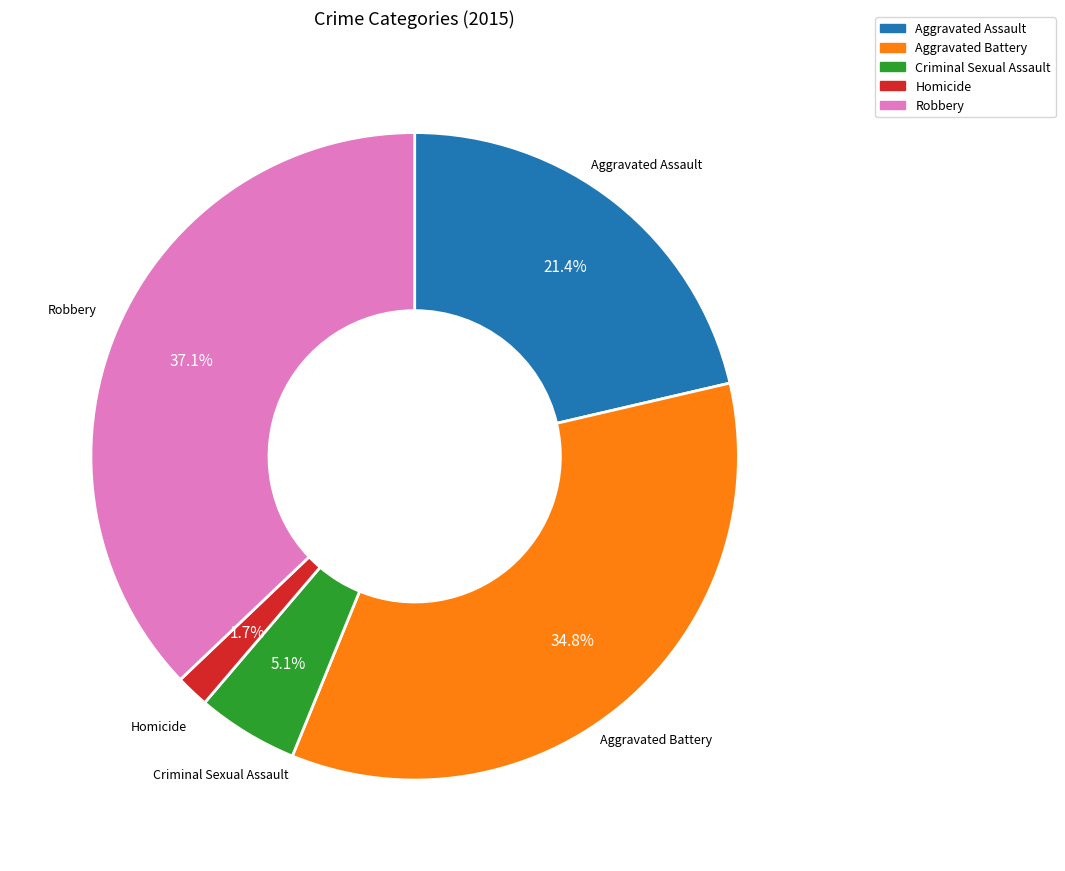

Rank the categories by value from lowest to highest.

Homicide, Criminal Sexual Assault, Aggravated Assault, Aggravated Battery, Robbery